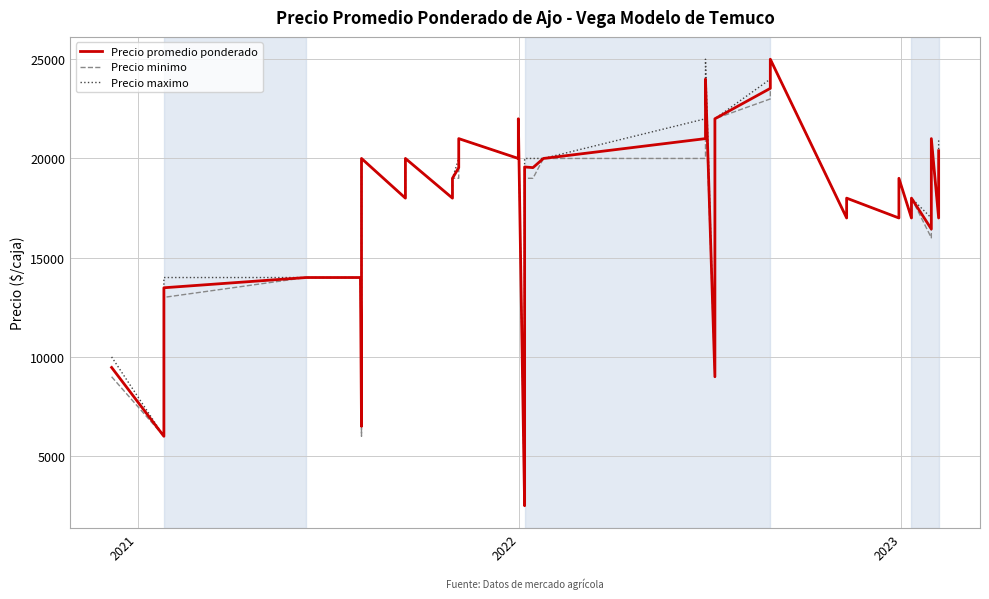

How many lines are shown in the chart?

3